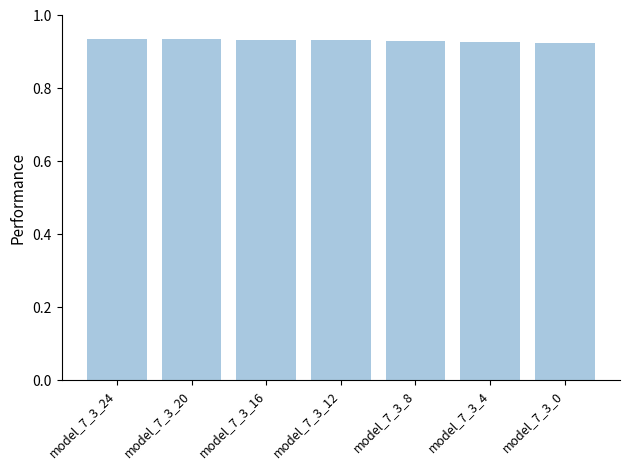

The chart shows a value of 0.6 at model_7_3_0. True or false?

False